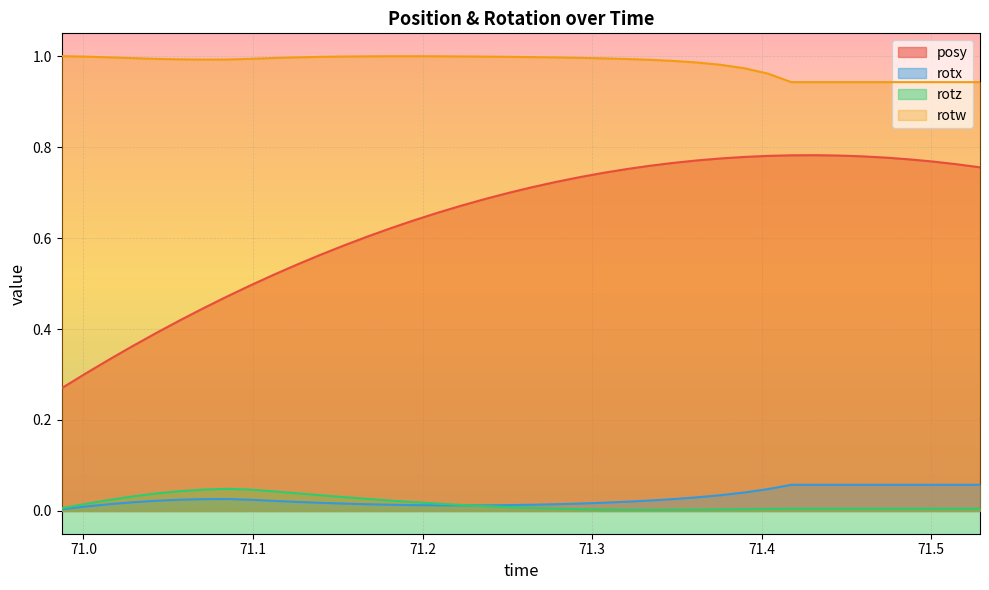

Which series has the largest total across all categories?

rotw